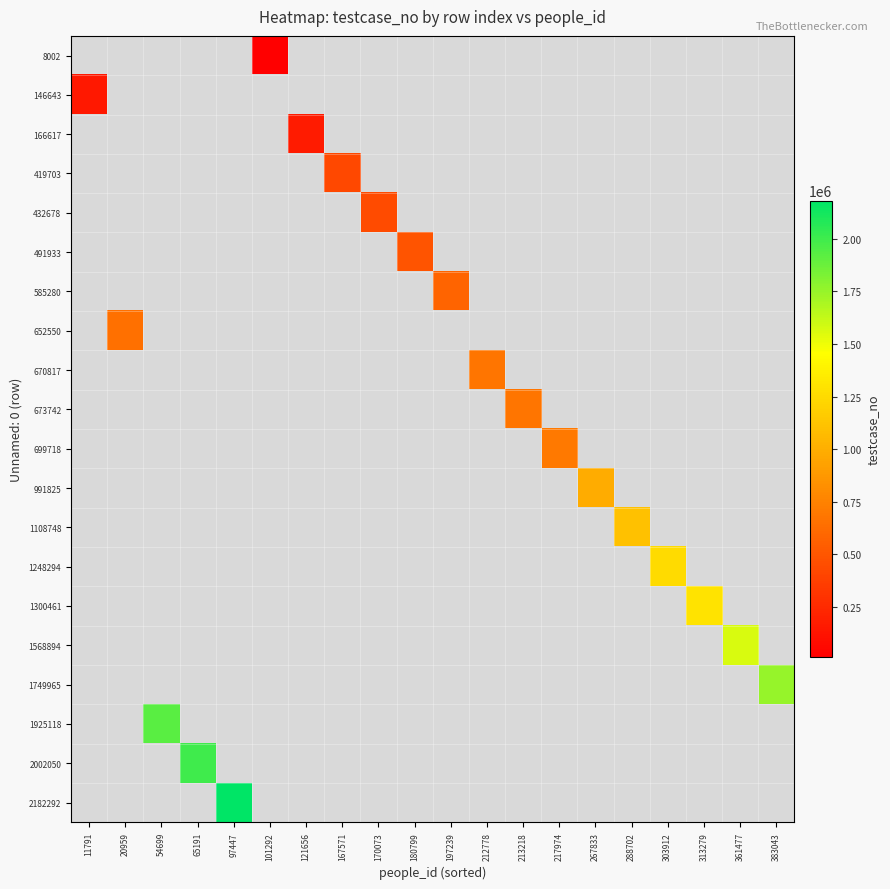

Which category has the highest value across all series?

97447